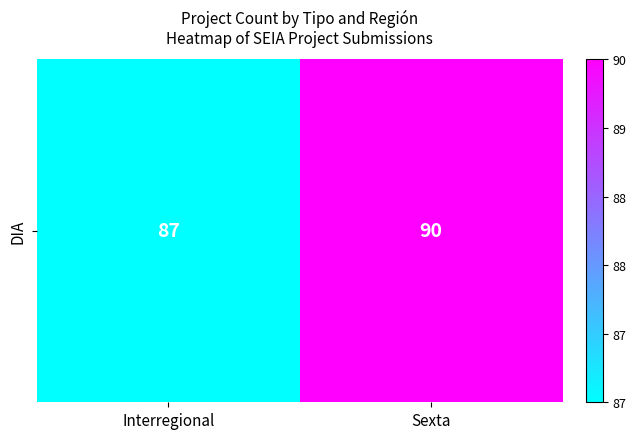

Rank the categories by value from highest to lowest.

Sexta, Interregional